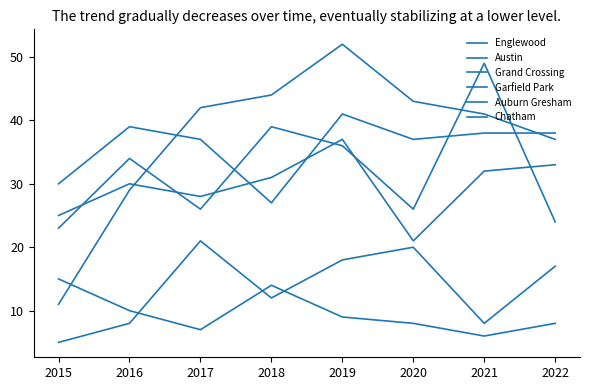

True or false: Englewood and Auburn Gresham cross at least once.

False